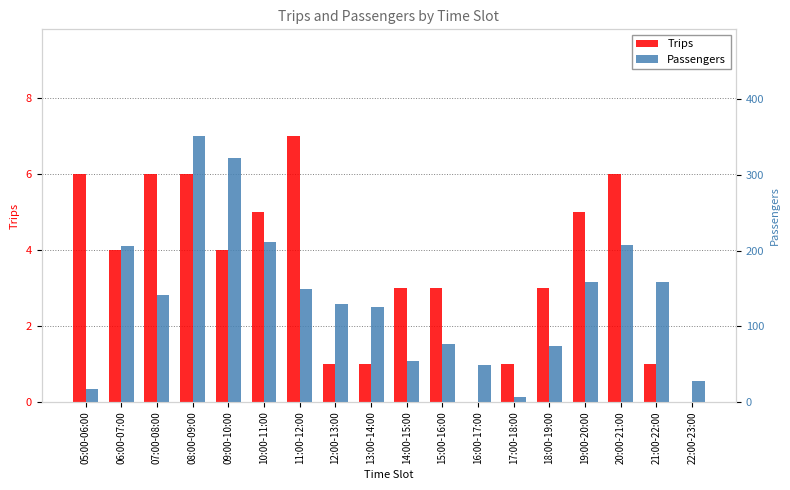

Rank the series by their maximum value, from highest to lowest.

Passengers, Trips